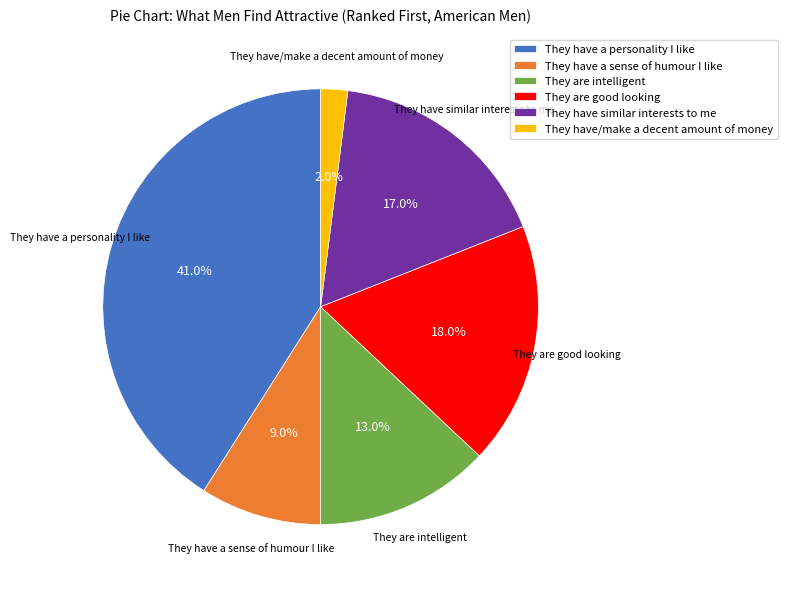

Which category has the biggest portion of the pie?

They have a personality I like